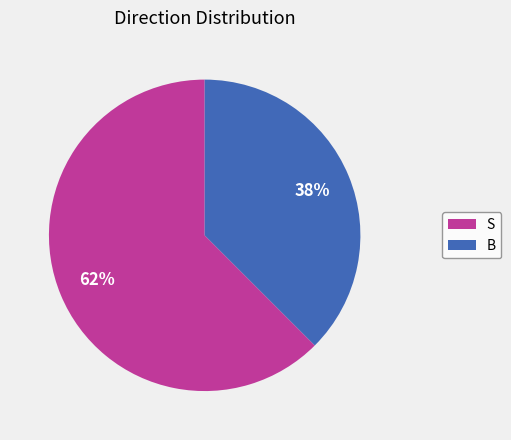

To the nearest percent, what is the combined percentage of B and S?

100%